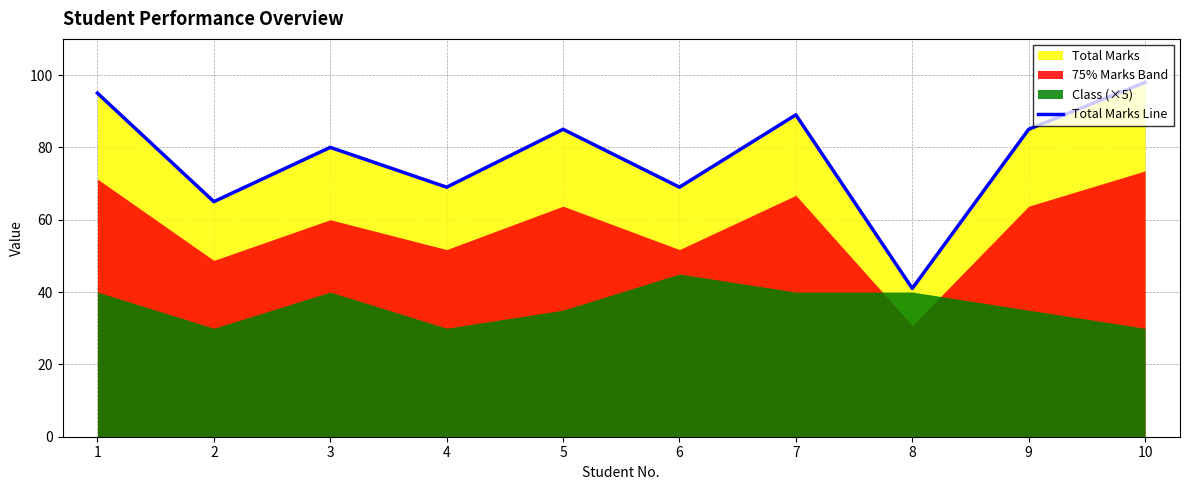

How many lines are shown in the chart?

1